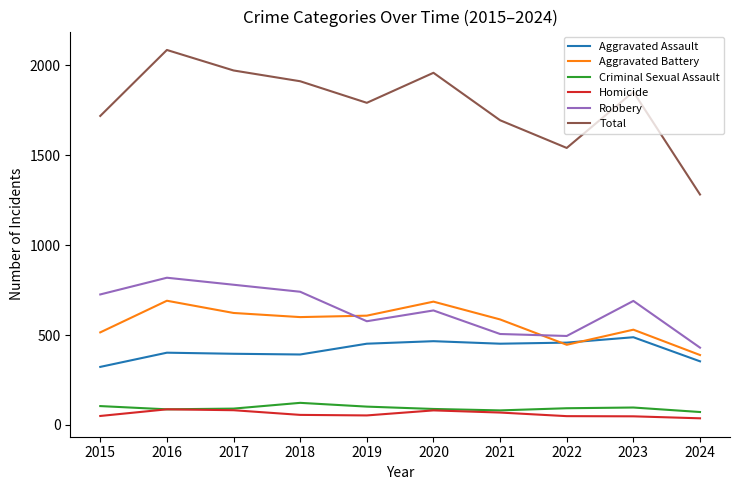

Does the chart have visible grid lines?

No